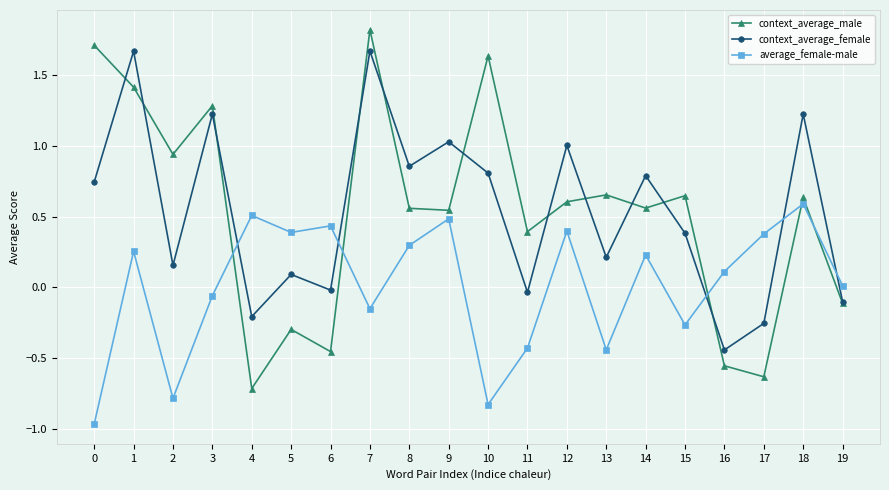

What is the total value across all series at 1?

3.3